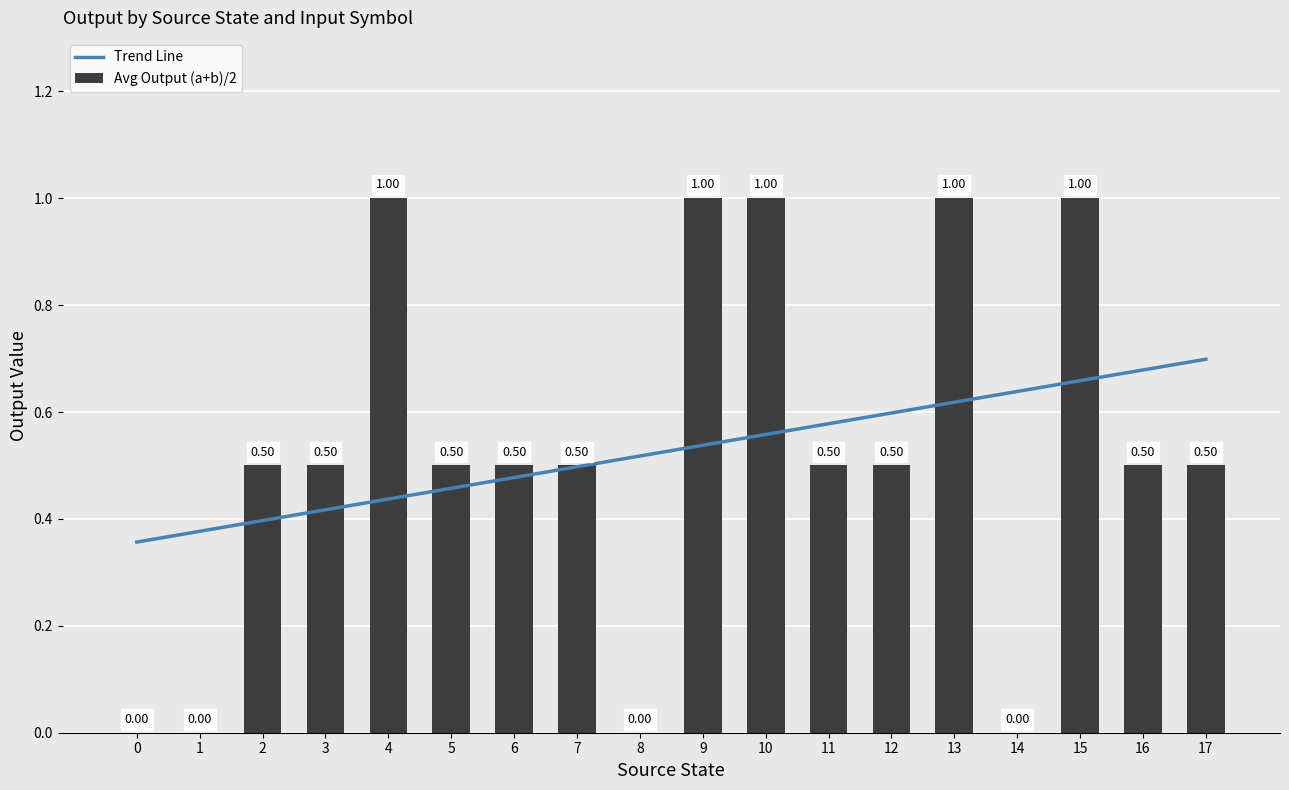

How many Avg Output (a+b)/2 values are between 0 and 1?

18